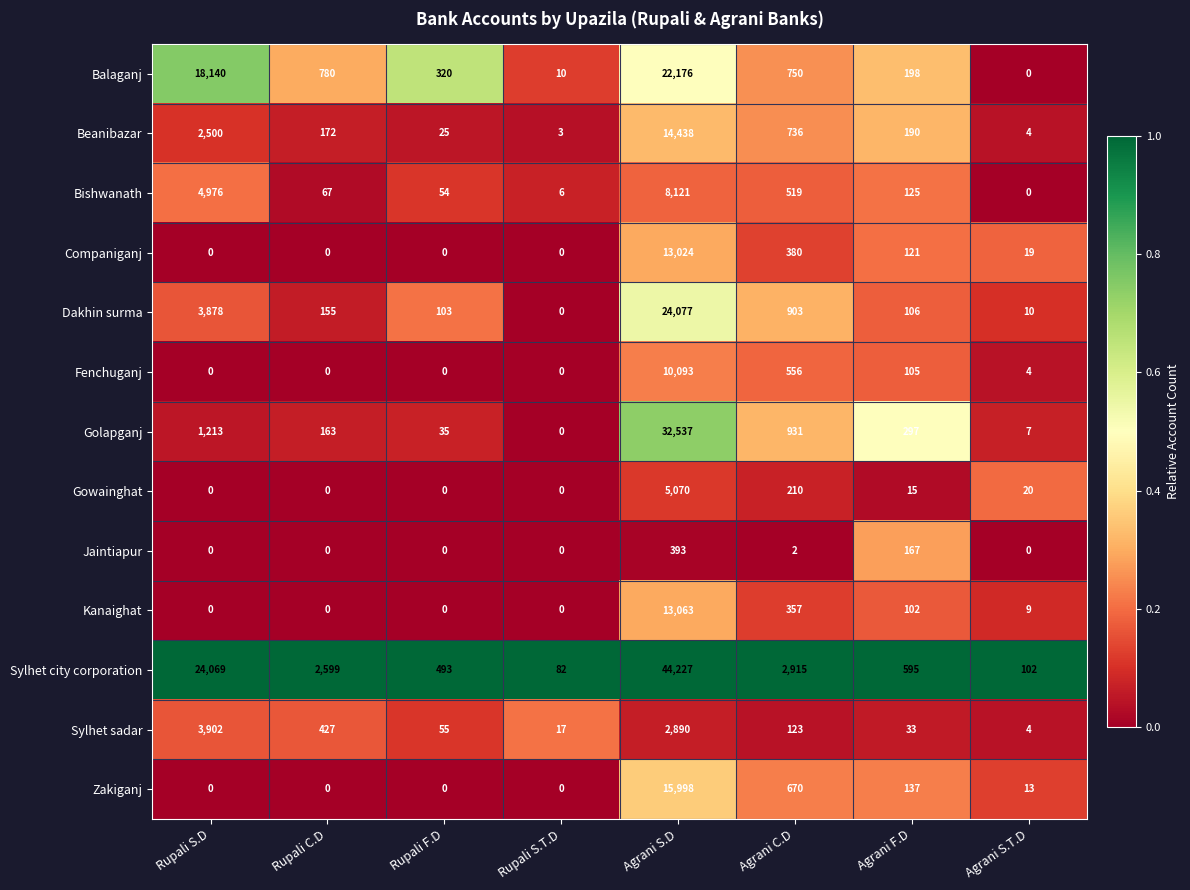

The Dakhin surma series shows 106 at Agrani F.D. True or false?

True